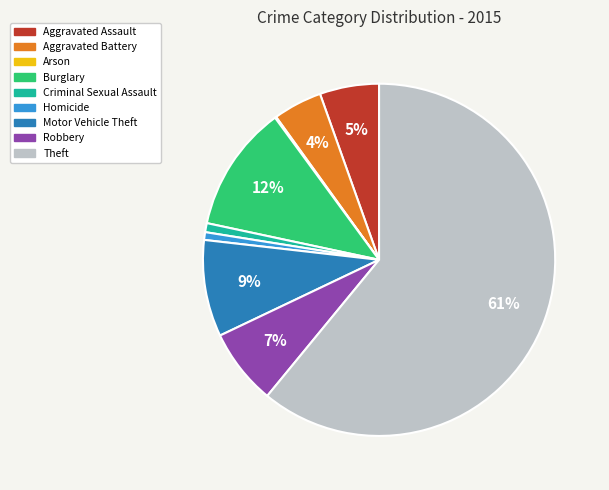

Between Robbery and Criminal Sexual Assault, which is larger?

Robbery